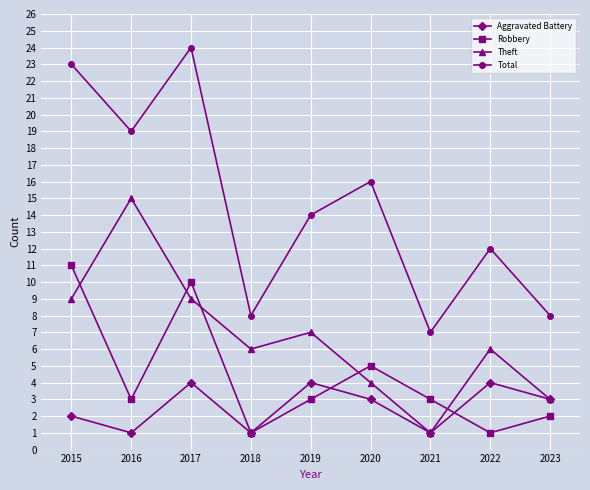

At how many categories does at least one series exceed 18?

3